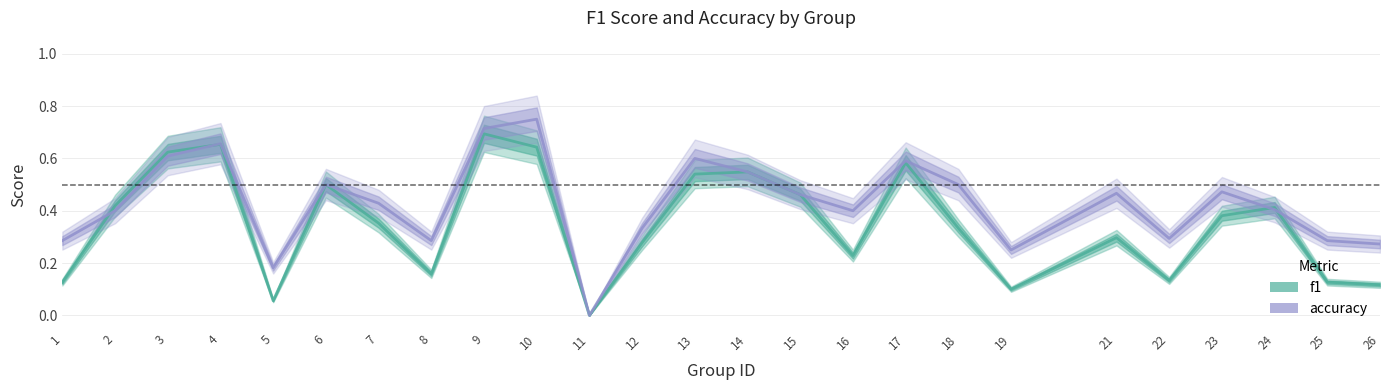

What are all the series names shown in the legend?

f1, accuracy